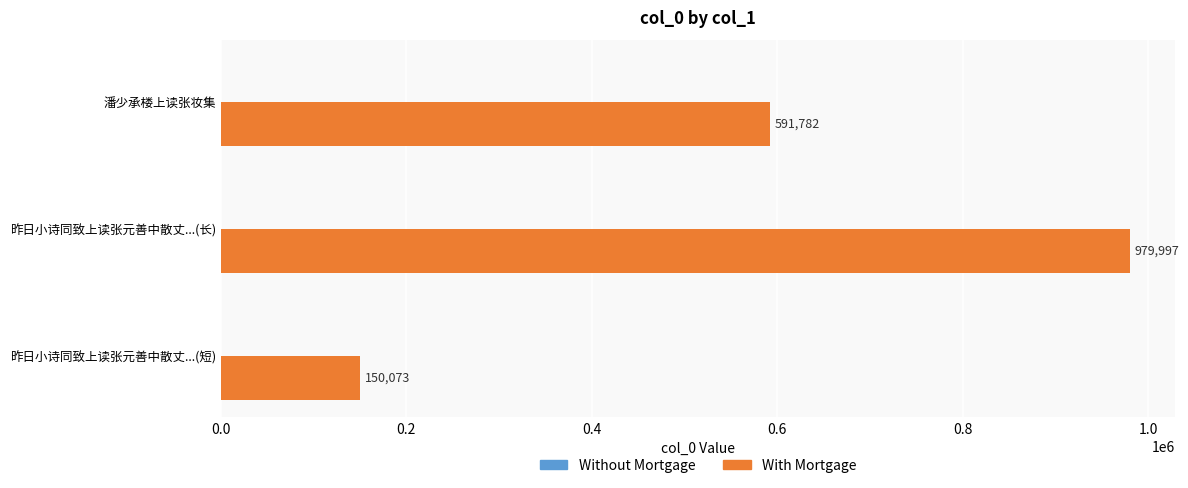

Rank the categories by value from lowest to highest.

昨日小诗同致上读张元善中散丈...(短), 潘少承楼上读张妆集, 昨日小诗同致上读张元善中散丈...(长)